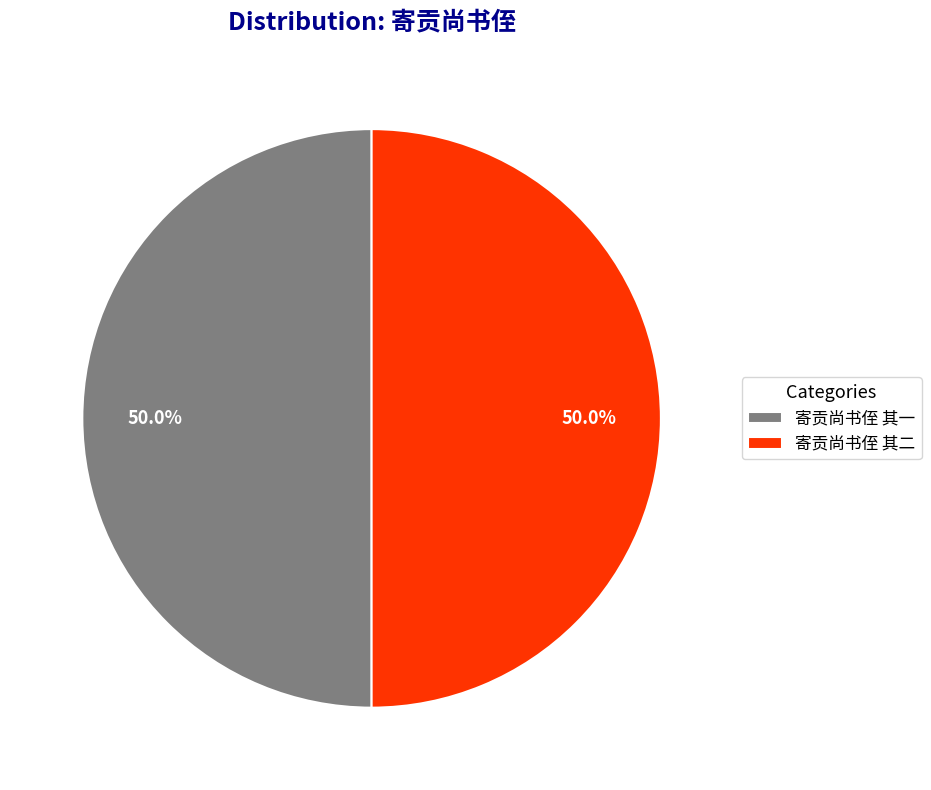

To the nearest percent, what portion does 寄贡尚书侄 其一 represent?

50%